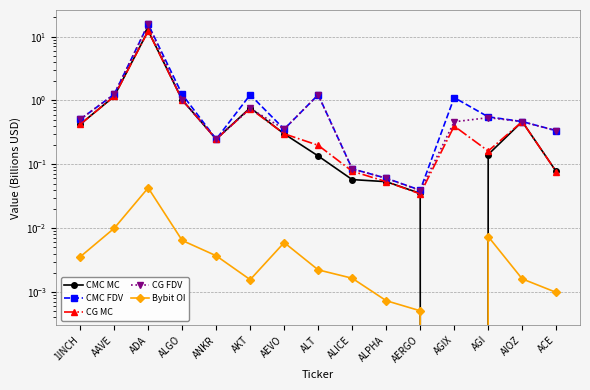

What position from the left is ALGO?

4